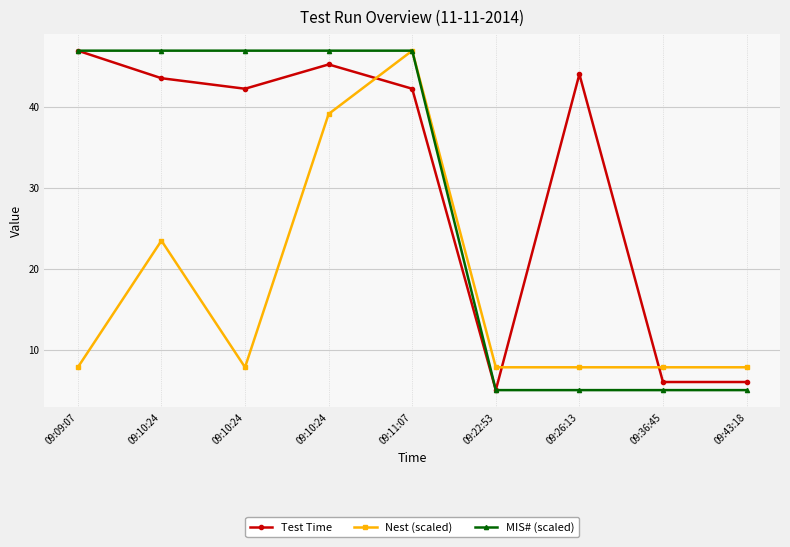

Is this an area chart (filled region under the line)?

No